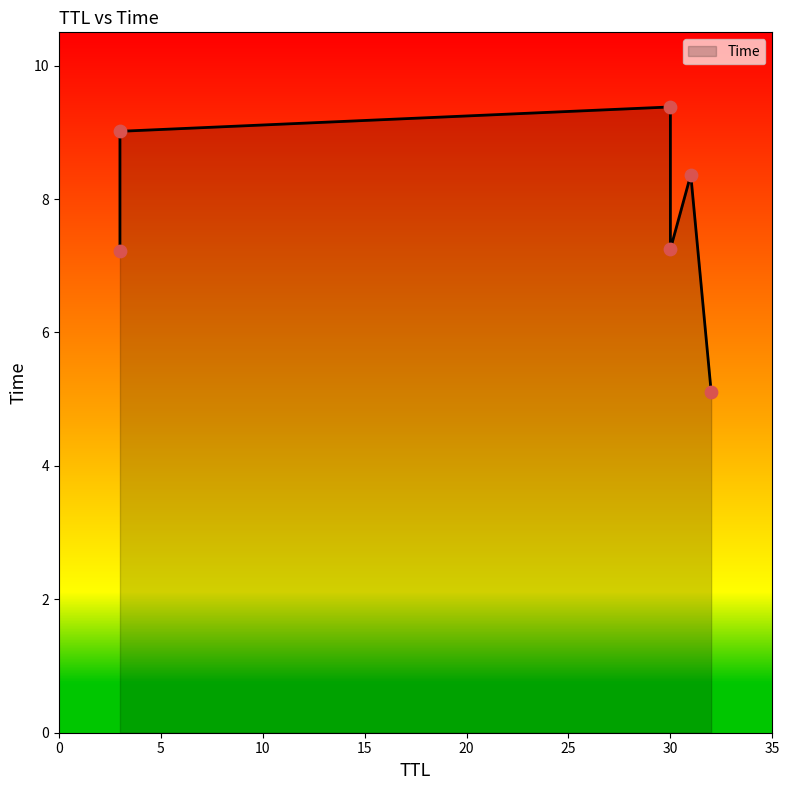

Between 3 and 30, which is larger?

3